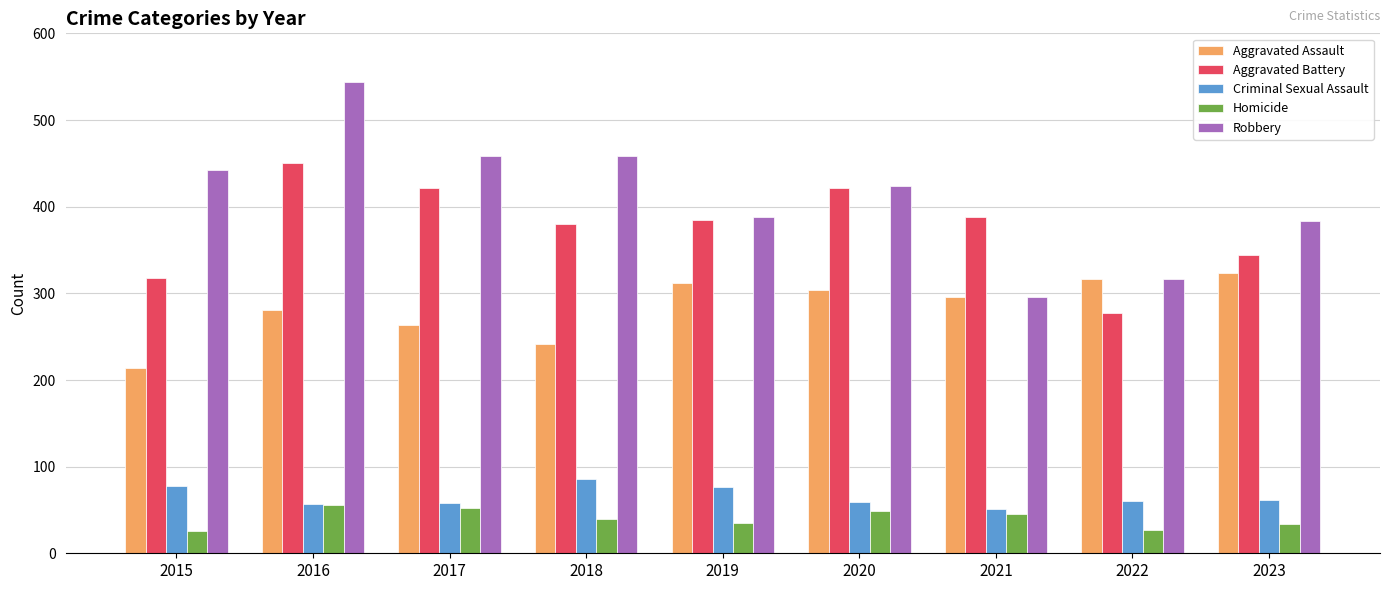

Which category has the highest value in the Criminal Sexual Assault series?

2018